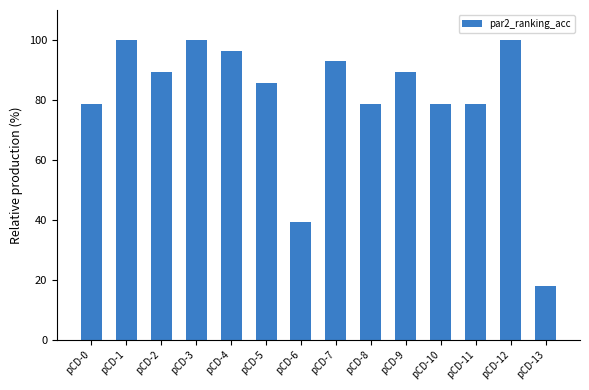

Which has a higher value, pCD-6 or pCD-3?

pCD-3